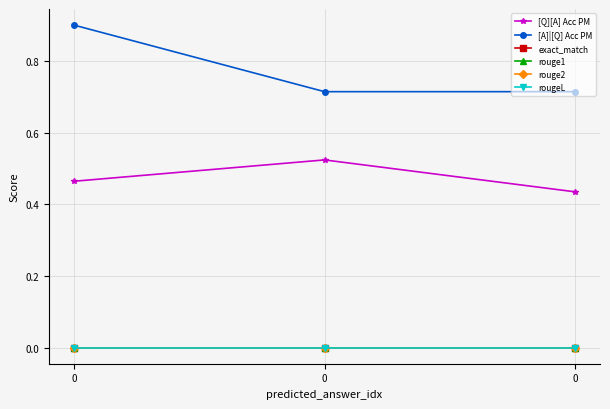

Is this an area chart (filled region under the line)?

No